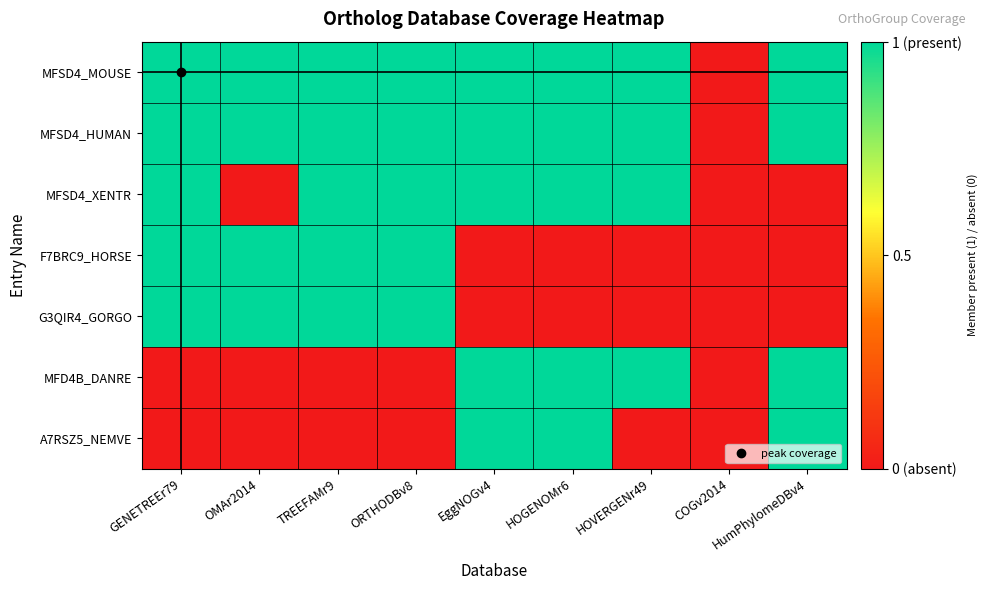

What is the total value across all series at TREEFAMr9?

5